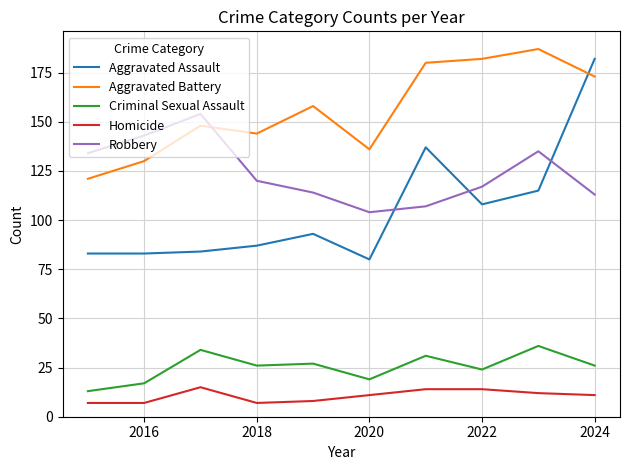

What is the smallest value displayed?

7